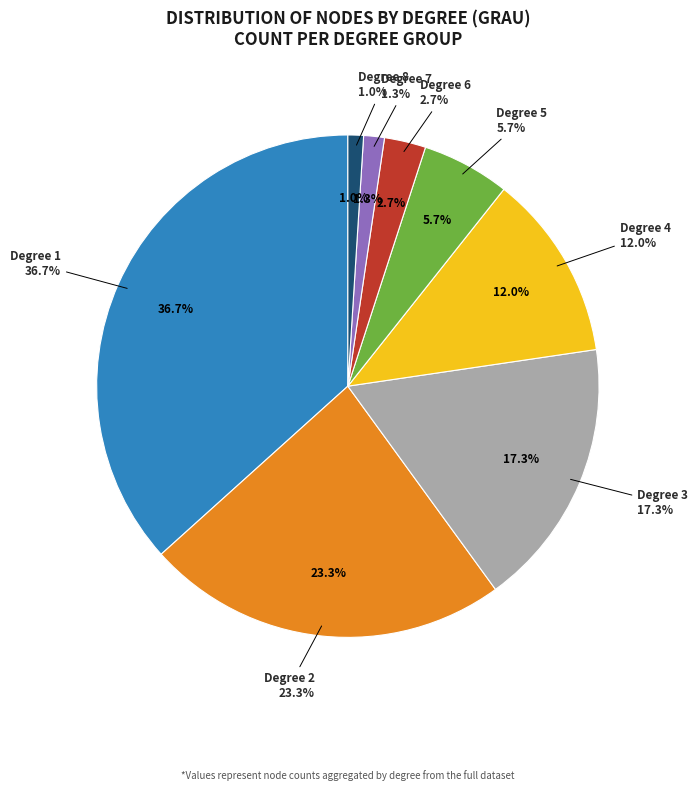

The 6 slice represents 13% of the pie. True or false?

False